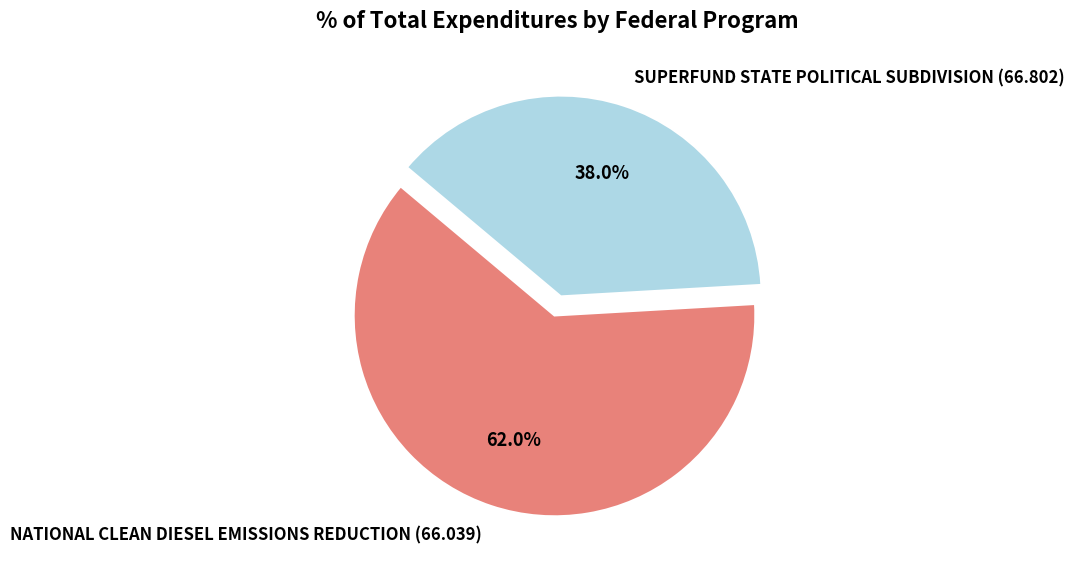

Between NATIONAL CLEAN DIESEL EMISSIONS REDUCTION (66.039) and SUPERFUND STATE POLITICAL SUBDIVISION (66.802), which is larger?

NATIONAL CLEAN DIESEL EMISSIONS REDUCTION (66.039)